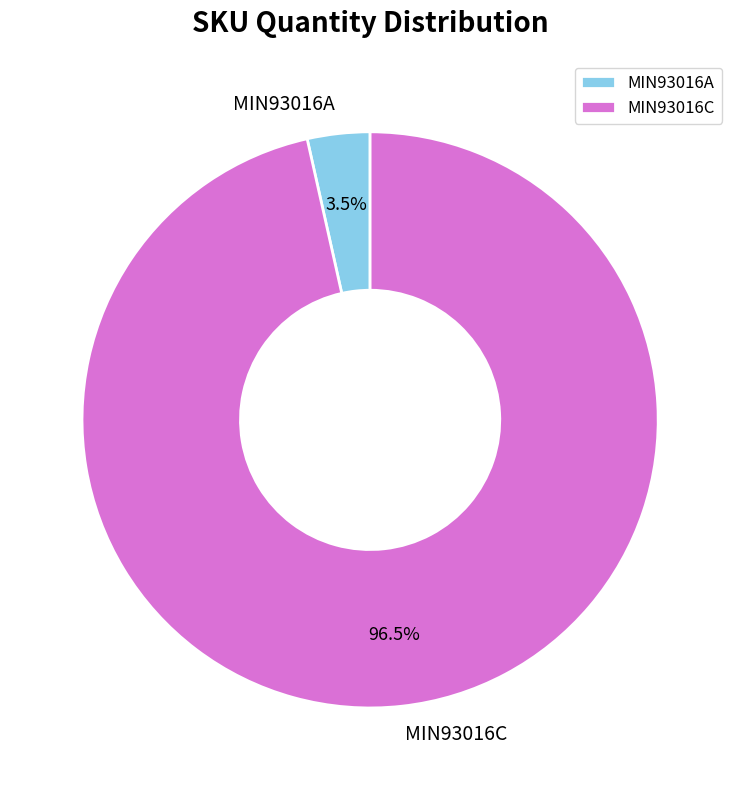

How much of the chart is everything except MIN93016A?

96.5%